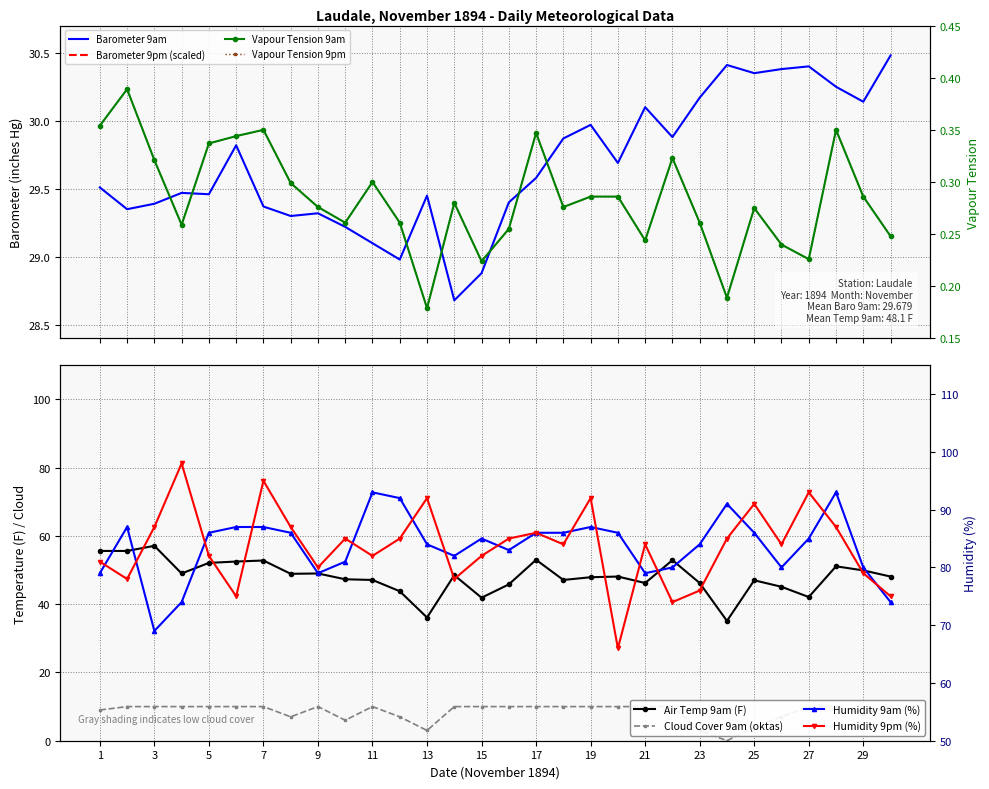

At which category does Vapour Tension 9am reach its first local valley?

4